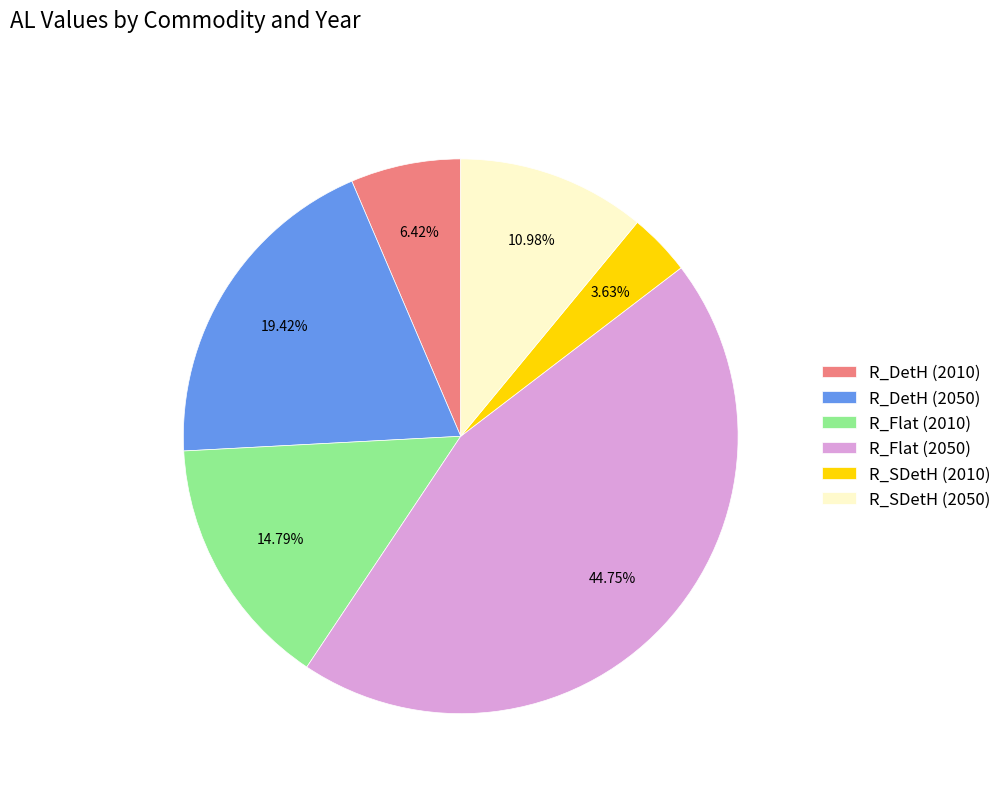

To the nearest percent, what percentage of the pie is R_SDetH (2050)?

11%